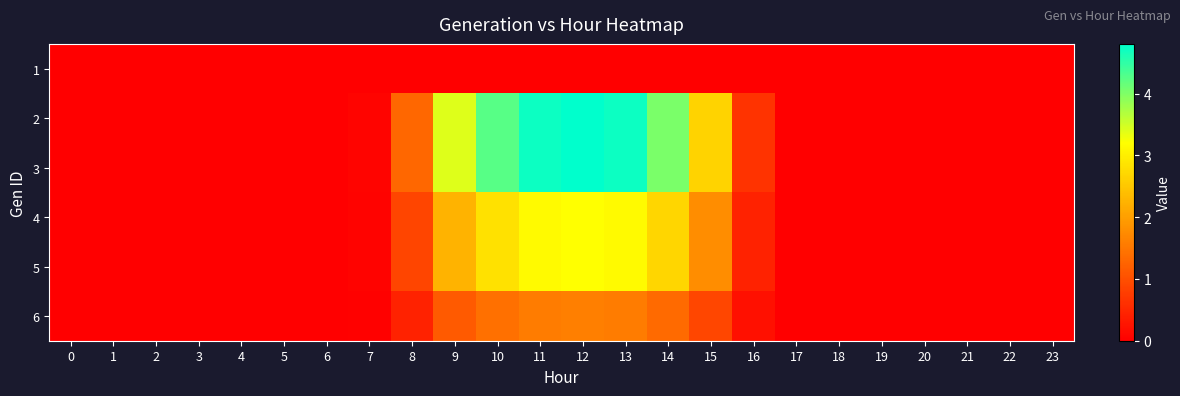

What is the total value across all series at 10?

15.6